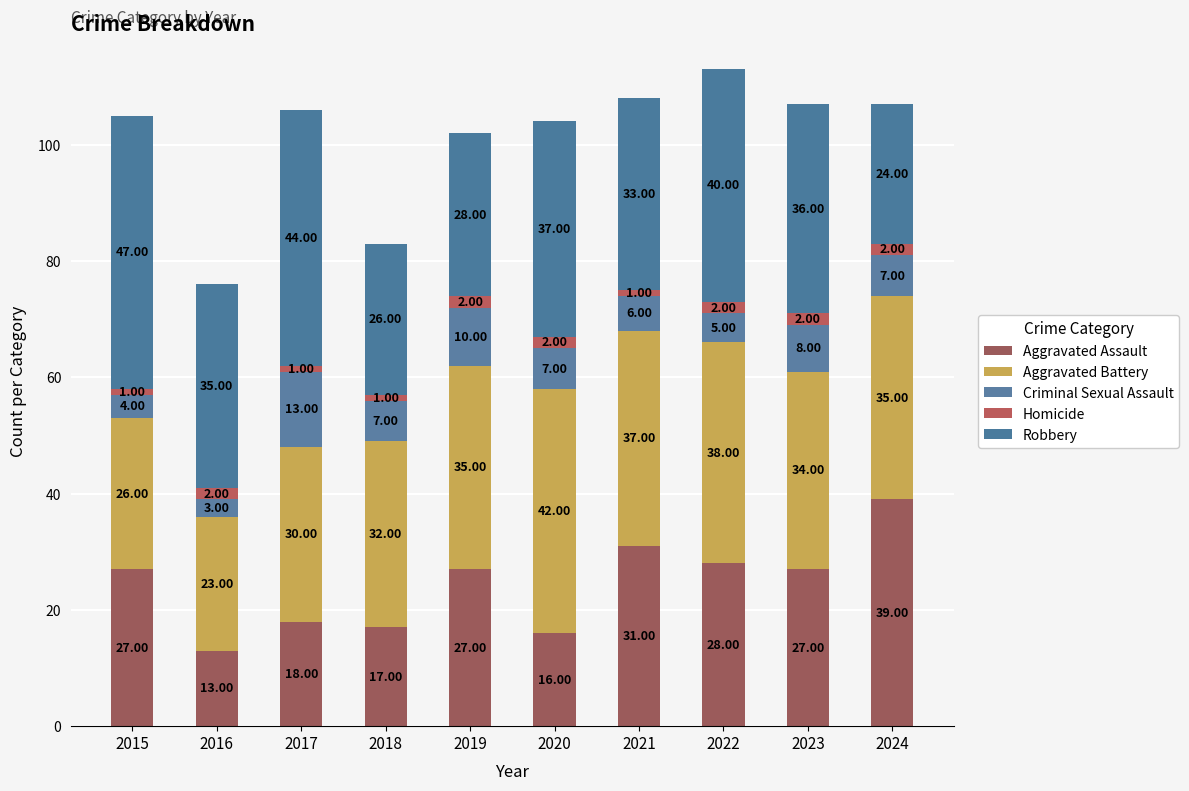

Are the bars grouped side by side (vs. stacked)?

No